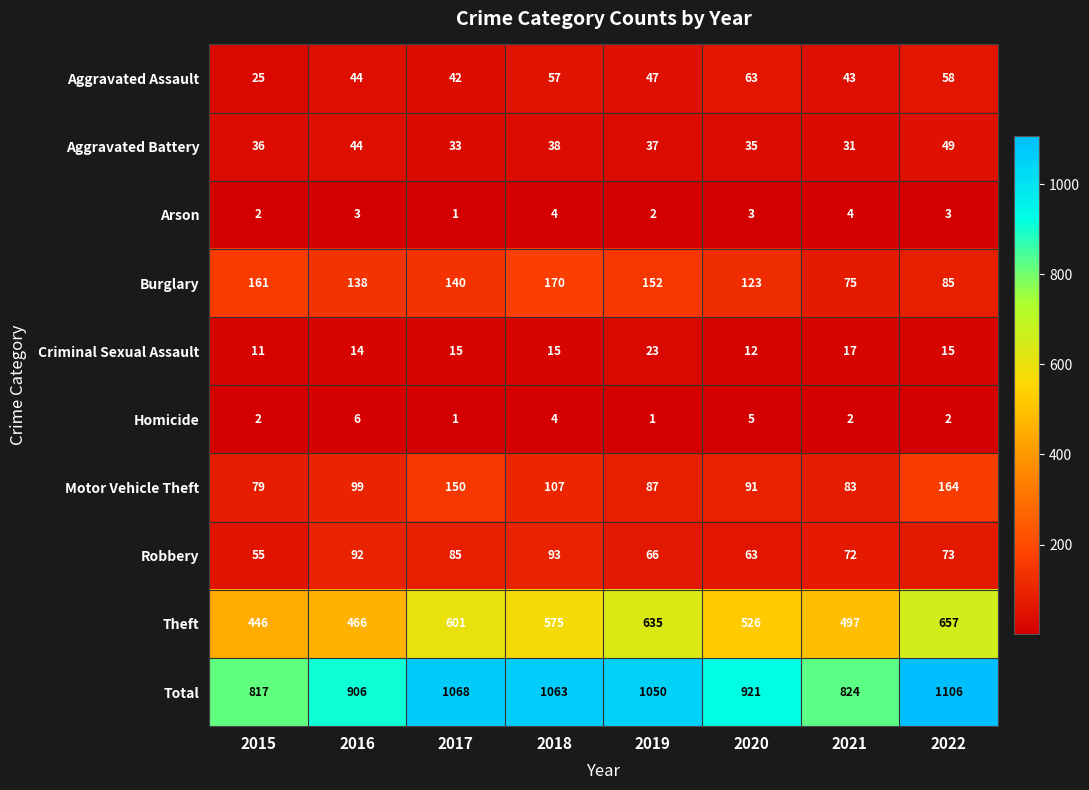

True or false: Theft has a value of 658 at 2021.

False